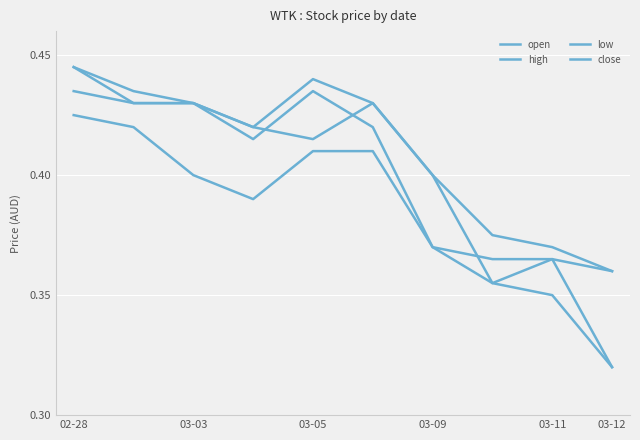

Does the chart display data point markers on the line(s)?

No